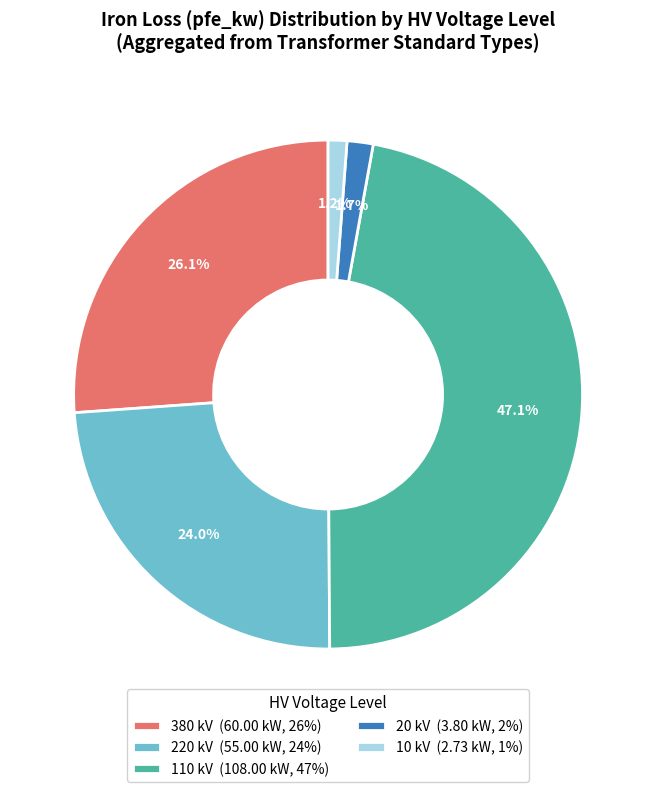

What is the total percentage of 20 kV (3.80 kW, 2%) and 380 kV (60.00 kW, 26%)?

27.8%